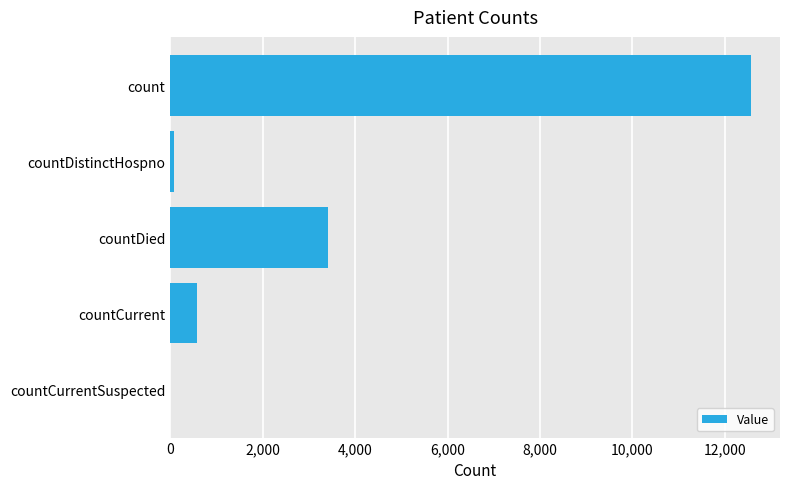

Approximately how many times larger is the value at count compared to countDied?

3.7